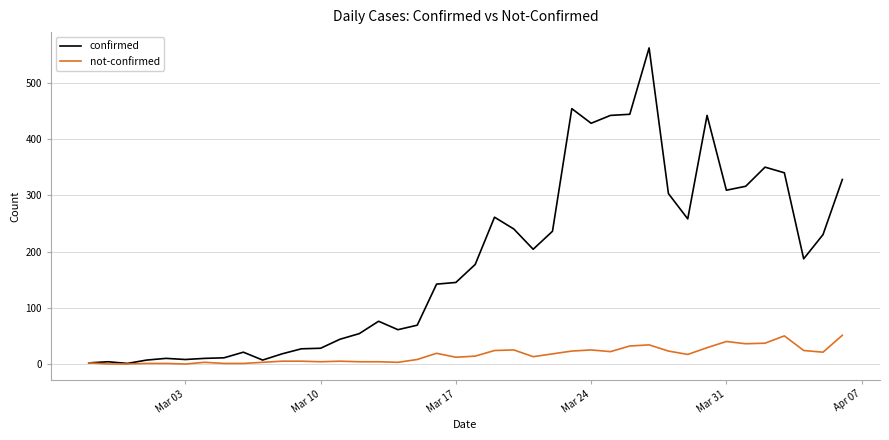

Rank the series by their average value, from lowest to highest.

not-confirmed, confirmed